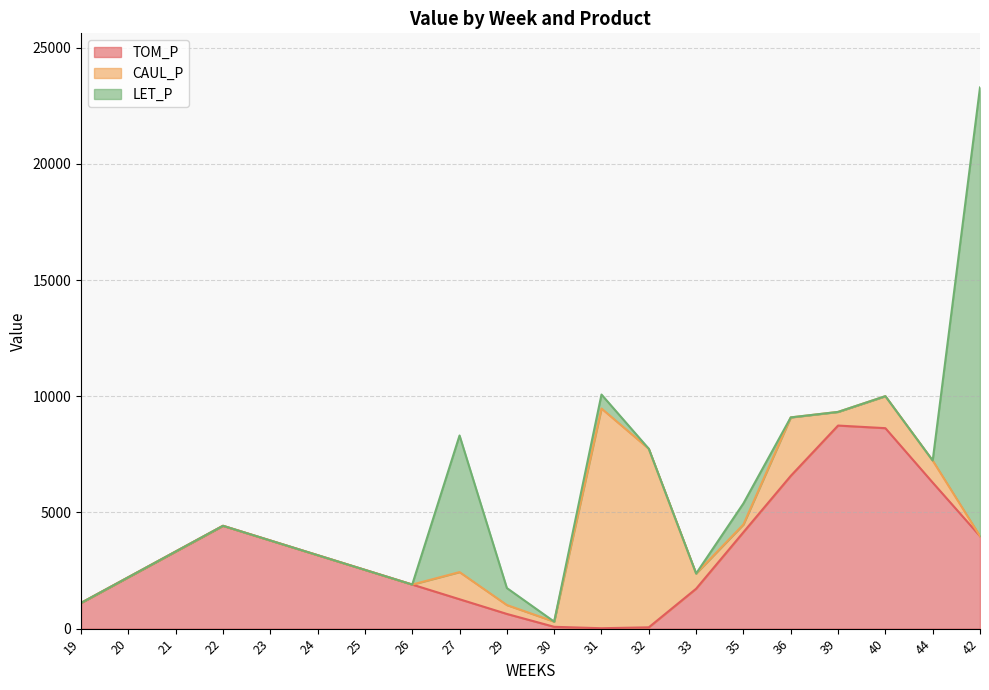

How many values in the TOM_P series exceed 3161?

10